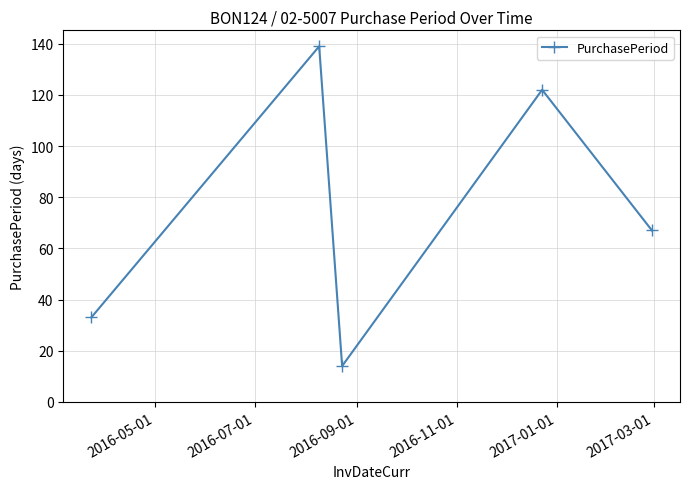

What is the difference between the maximum and minimum values?

125